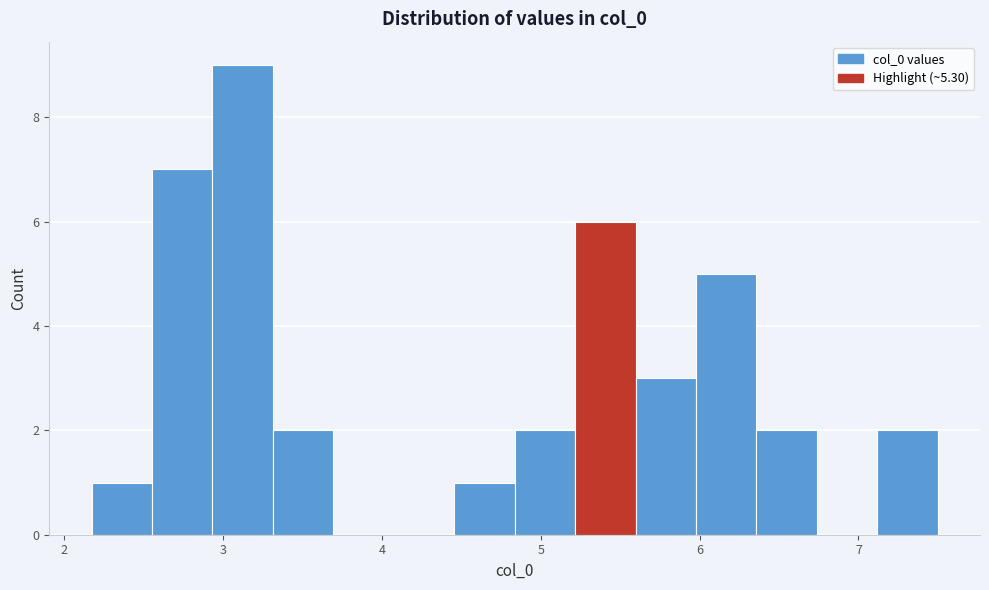

Around what value on the x-axis is the tallest bar? Give the approximate position of its centre, as read against the axis.

3.1